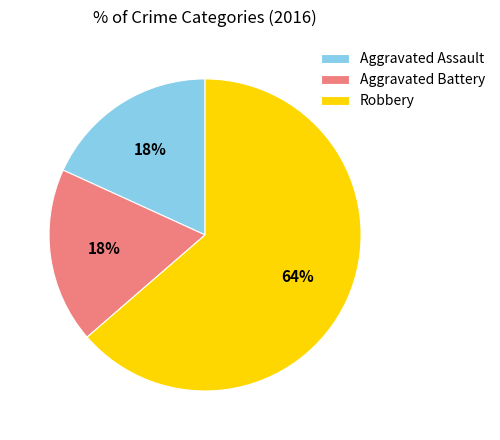

Does Robbery represent more than half of the total?

Yes